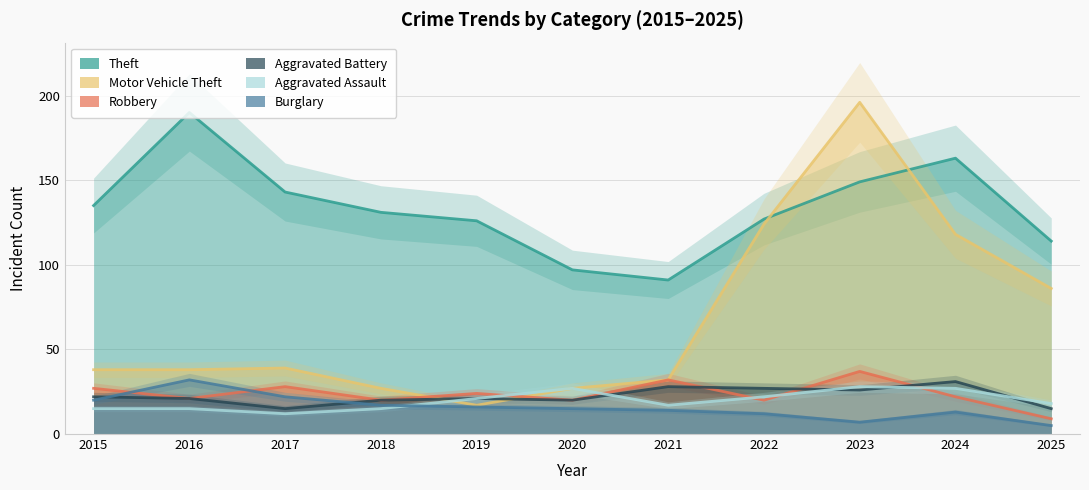

Is the value of Motor Vehicle Theft at 2015 greater than the value of Aggravated Assault at 2022?

Yes